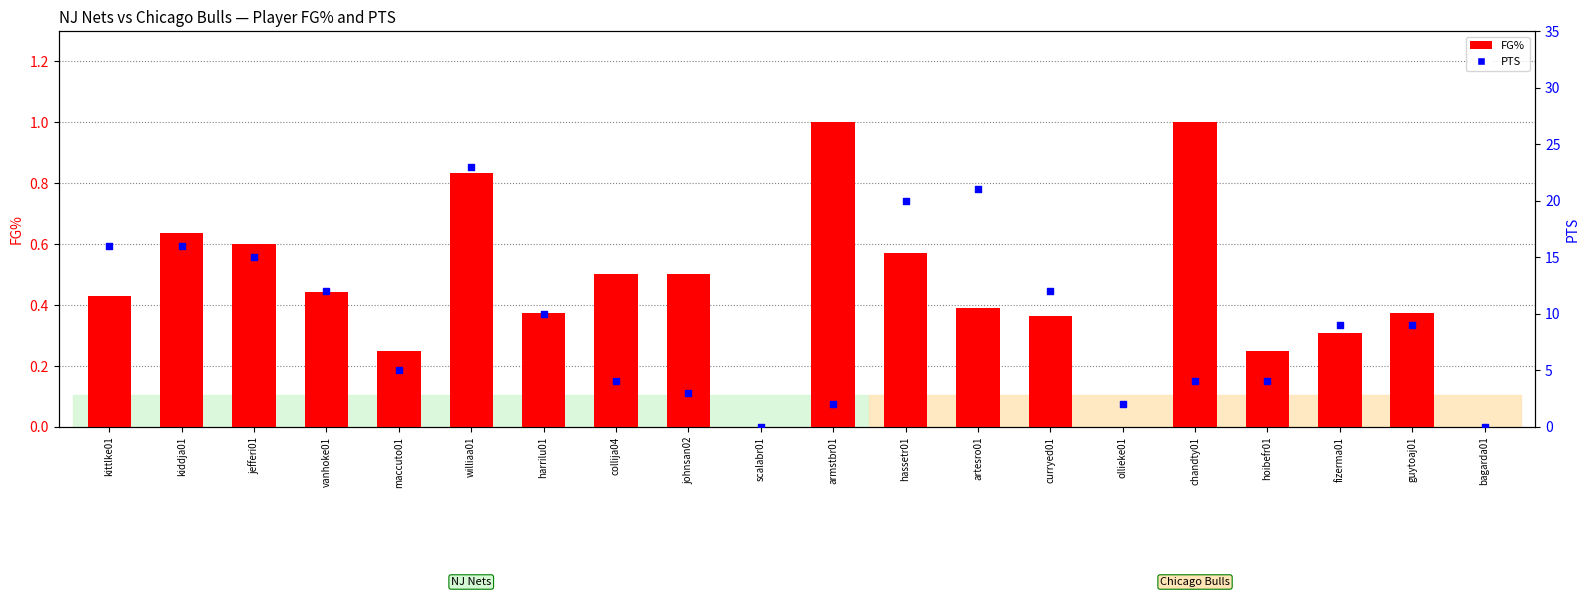

What are all the series names shown in the legend?

FG%, PTS